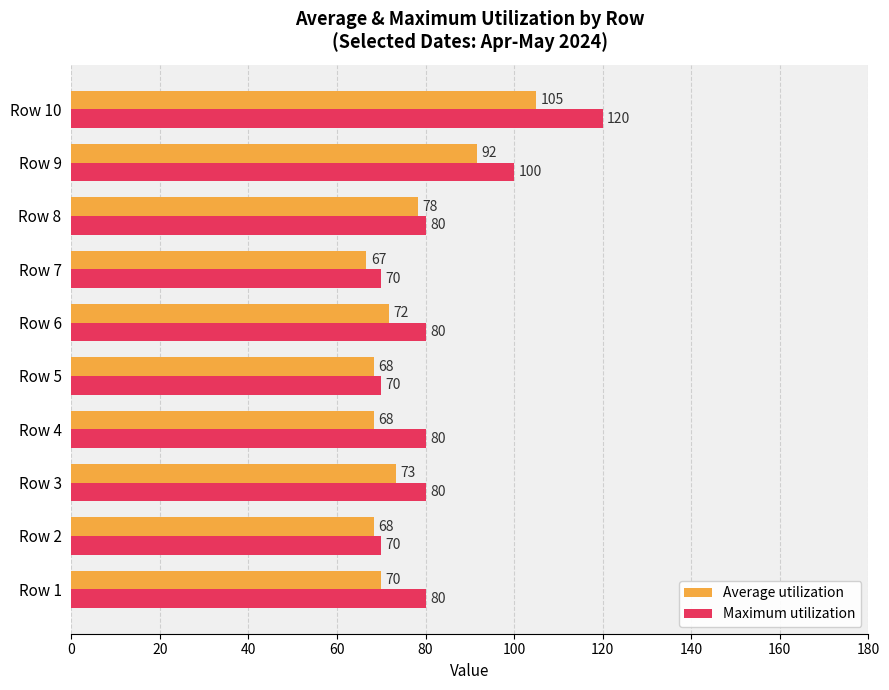

What is the difference between the maximum and second lowest values in the Maximum utilization series?

50.0